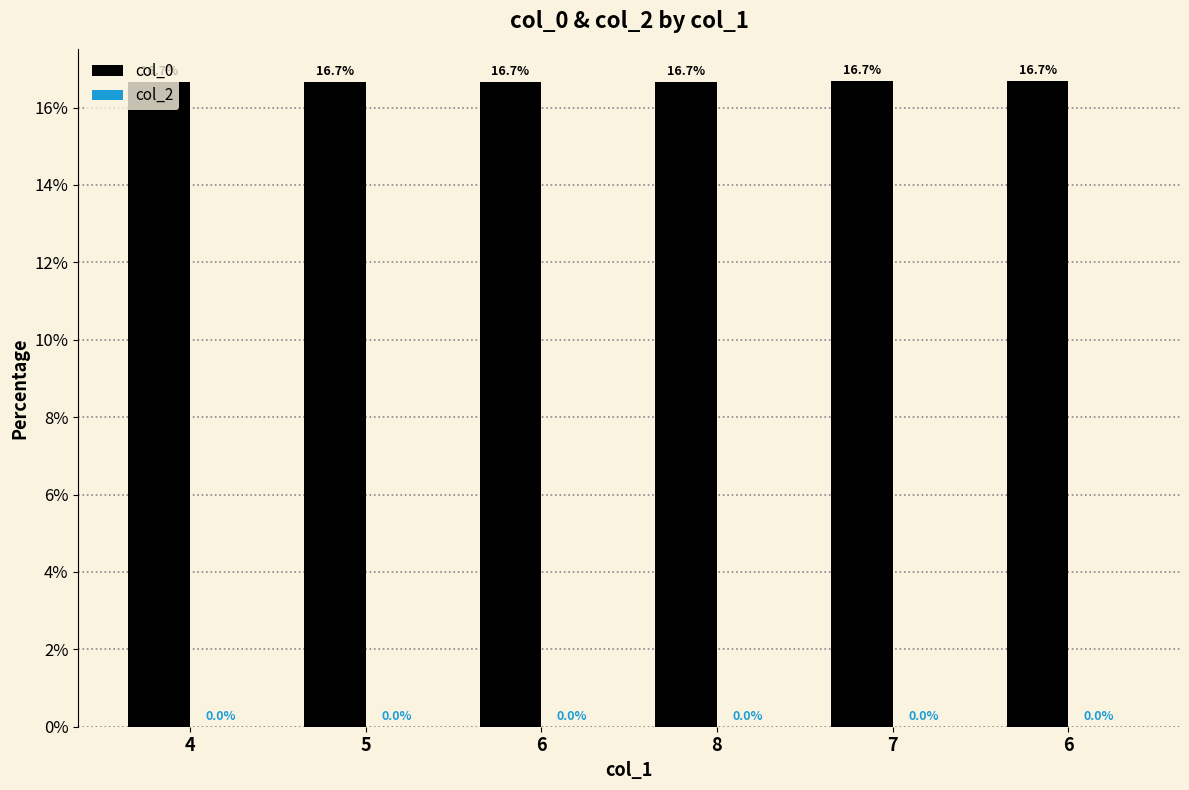

How many bars are there in total?

6